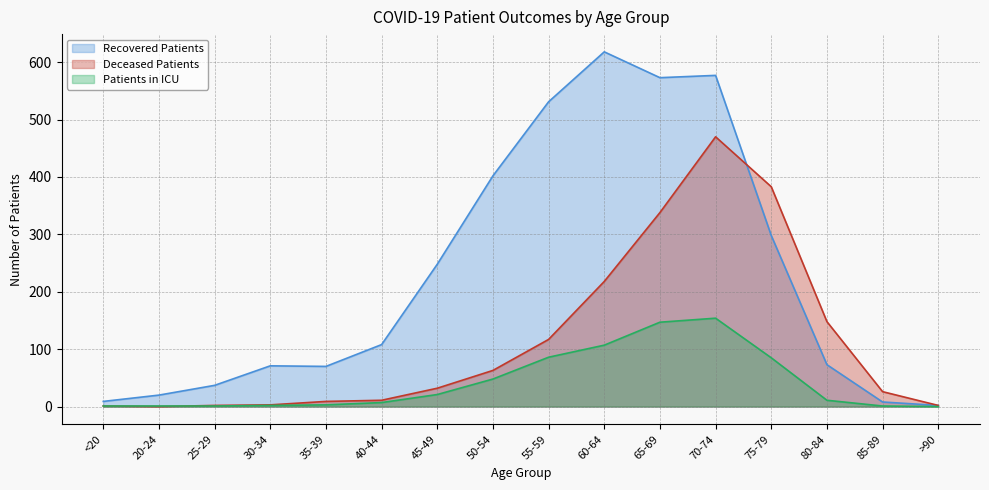

What is the sum of the recovered_patients values at 20-24 and 40-44?

128